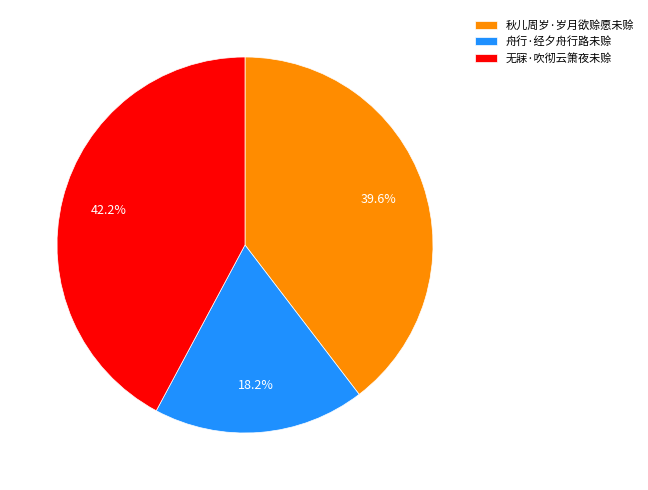

Combined, what portion of the pie is 秋儿周岁·岁月欲赊愿未赊 and 舟行·经夕舟行路未赊?

57.8%